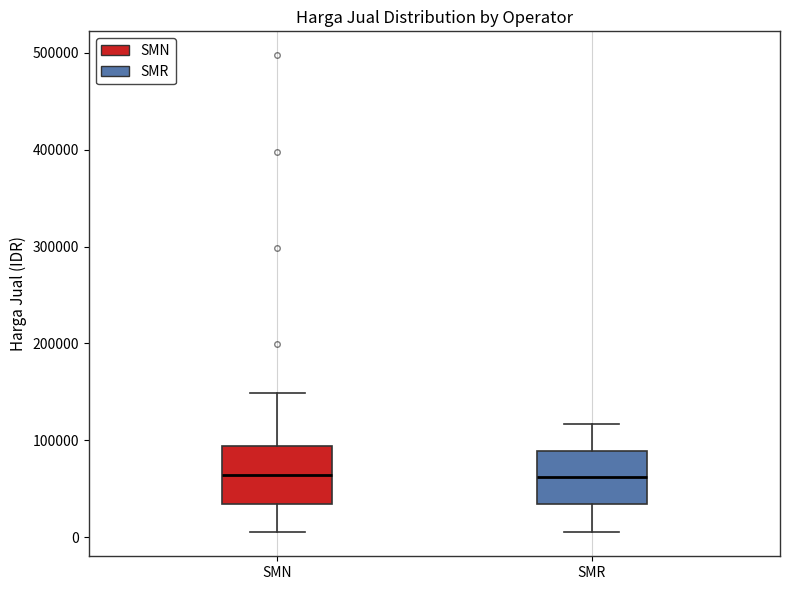

Reading left to right, read every box against the y-axis: the position of its median line, the range the box covers, and the ends of its whiskers. The values are not printed on the chart, so give them approximately, as read against the axis.

SMN: median 60000, box 30000 to 90000, whiskers 0 to 150000
SMR: median 60000, box 30000 to 90000, whiskers 10000 to 120000